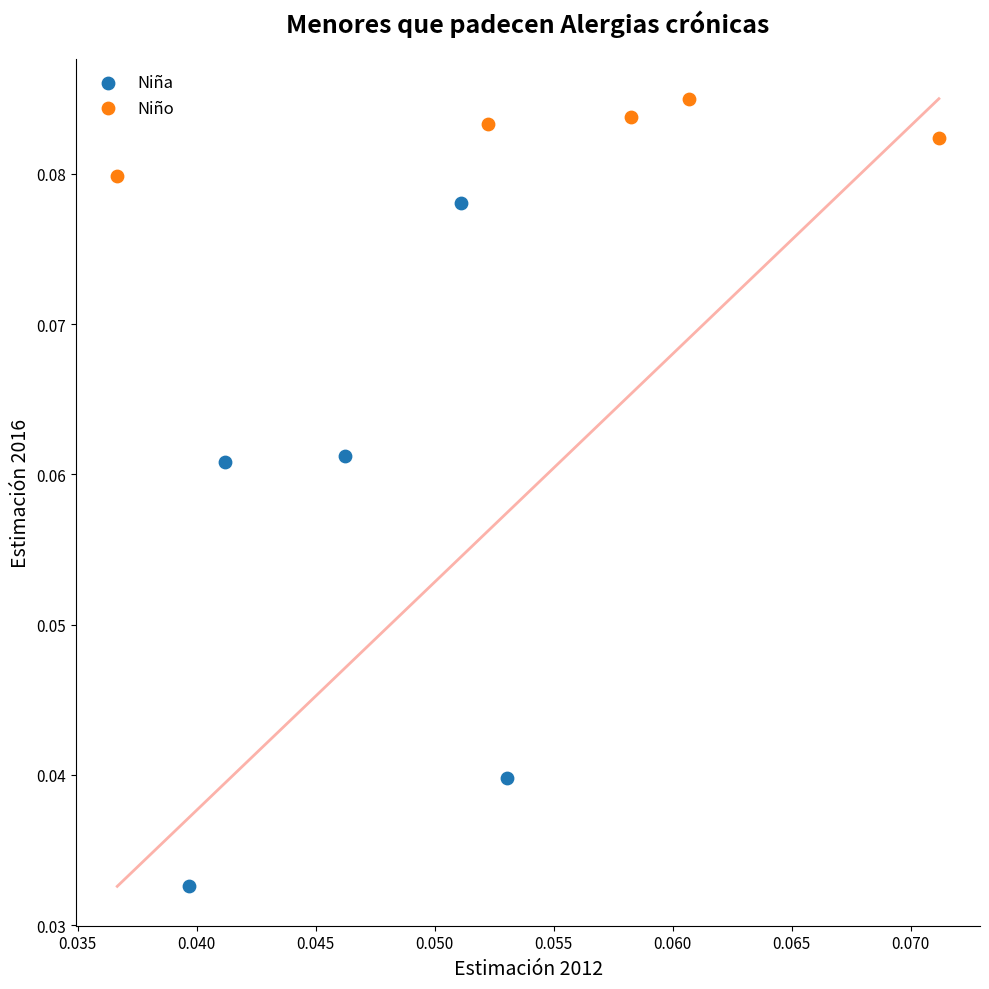

Which series contains the lowest Y value?

Niña